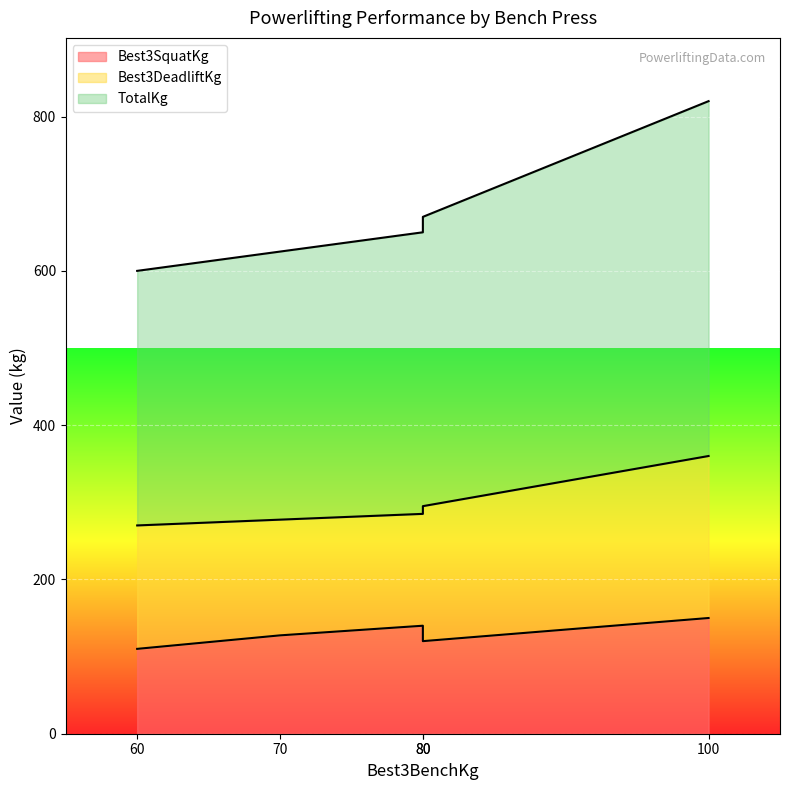

What is the value of the Best3SquatKg point at the 3rd from the left?

140.0